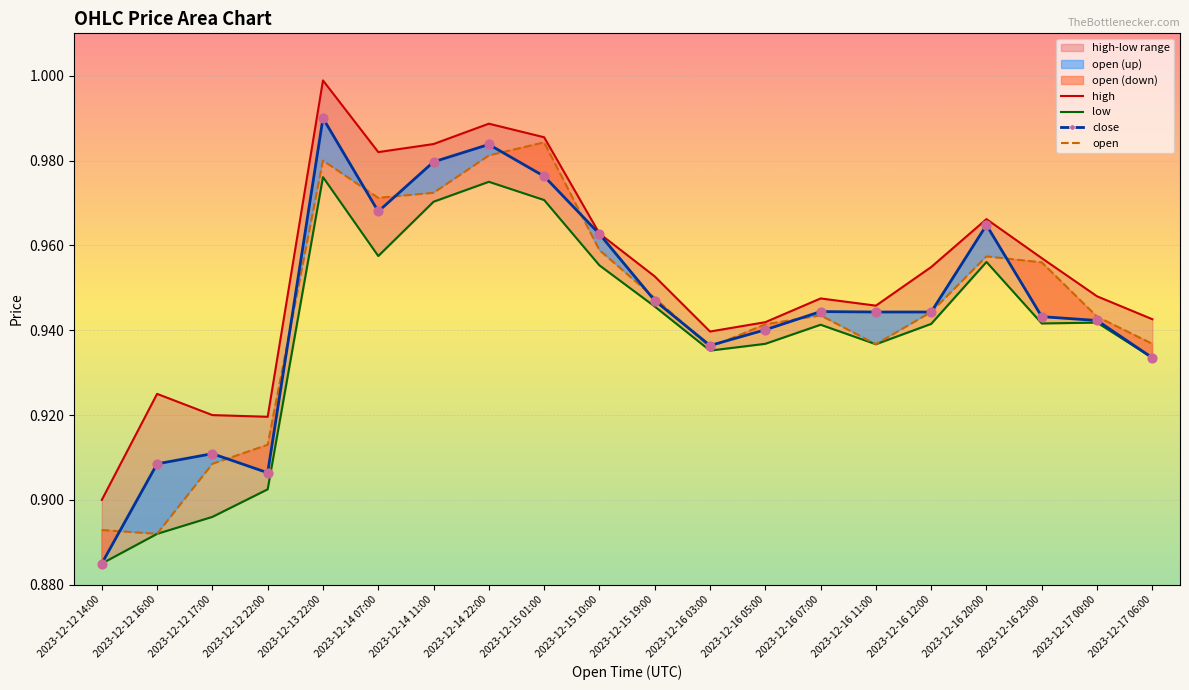

Which series has the widest spread of Y values?

close